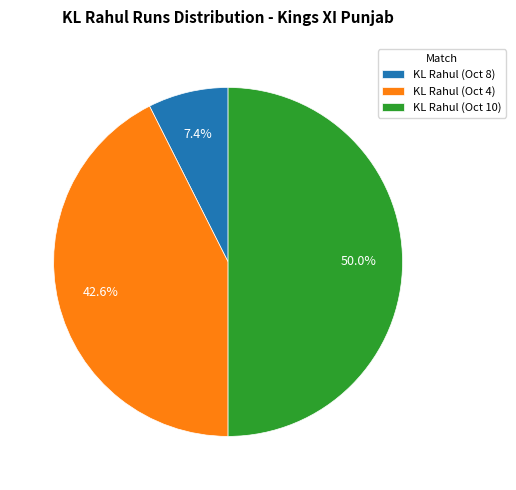

To the nearest percent, what portion does KL Rahul (Oct 8) represent?

7%